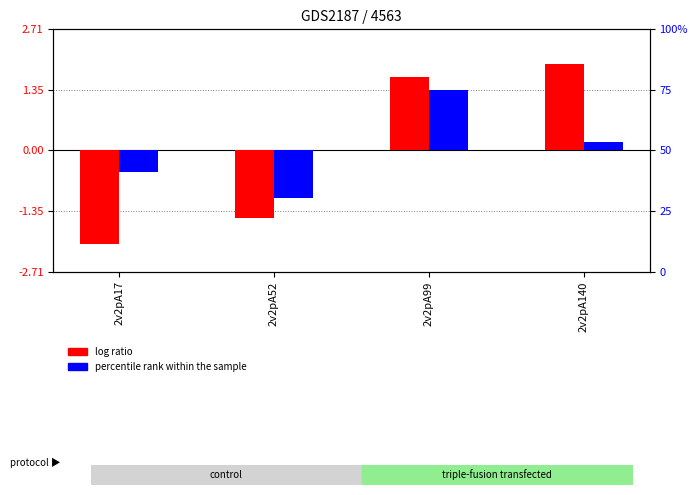

What is the difference between the log ratio values at 2v2pA99 and 2v2pA17?

3.7